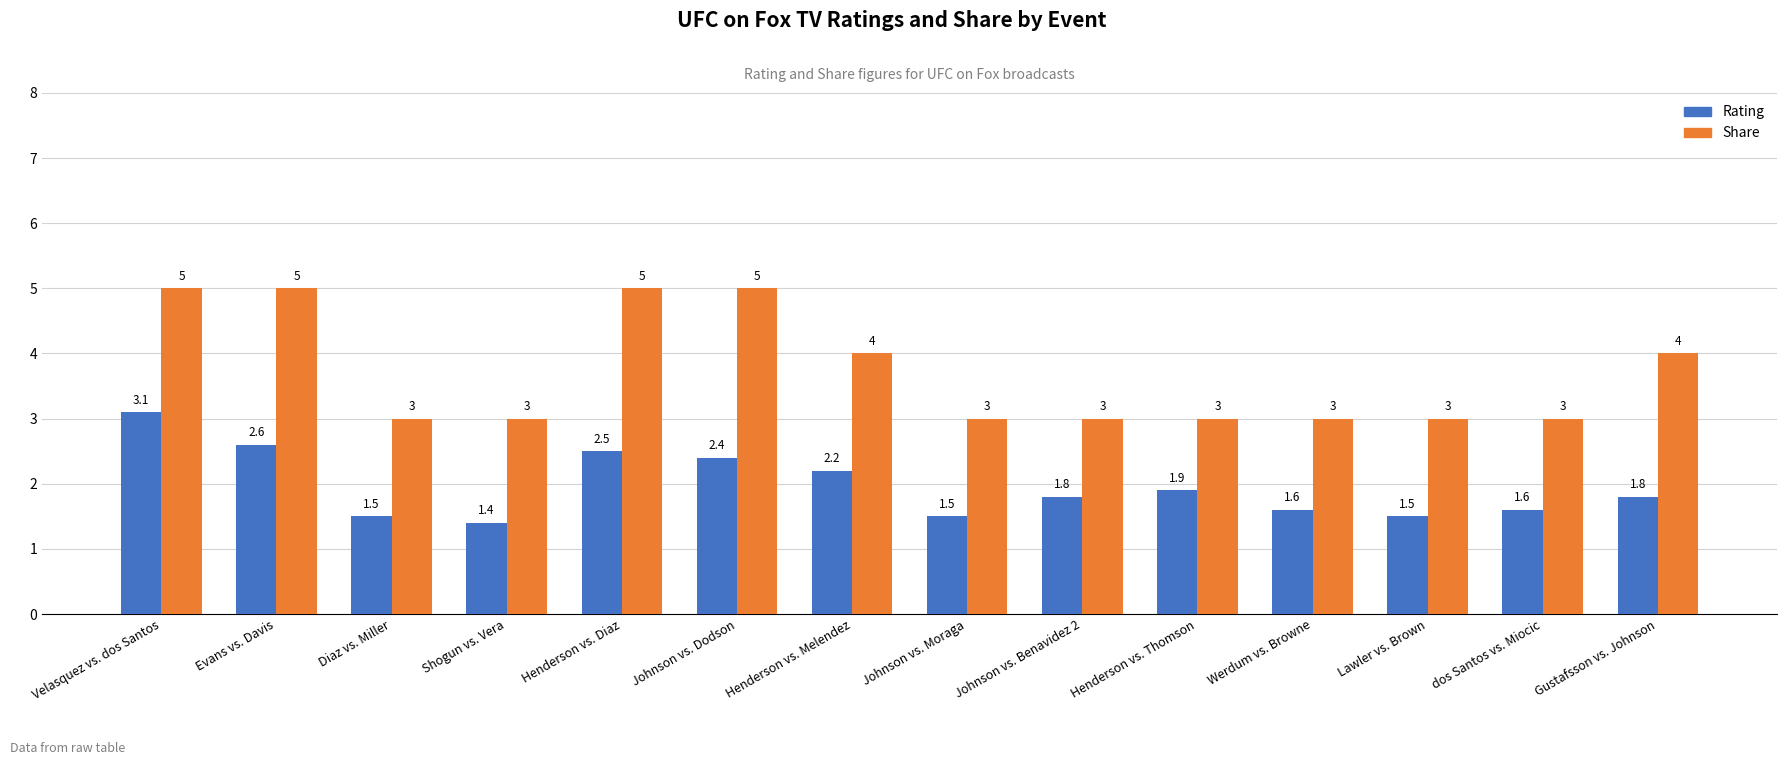

What is the difference between the highest and lowest values at Johnson vs. Dodson?

2.6